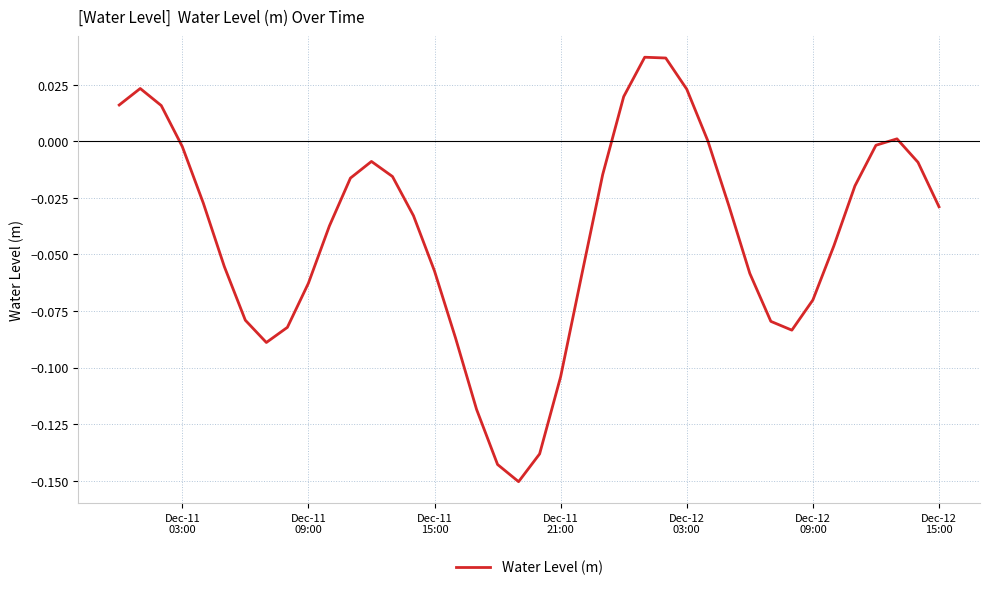

How many lines are shown in the chart?

1